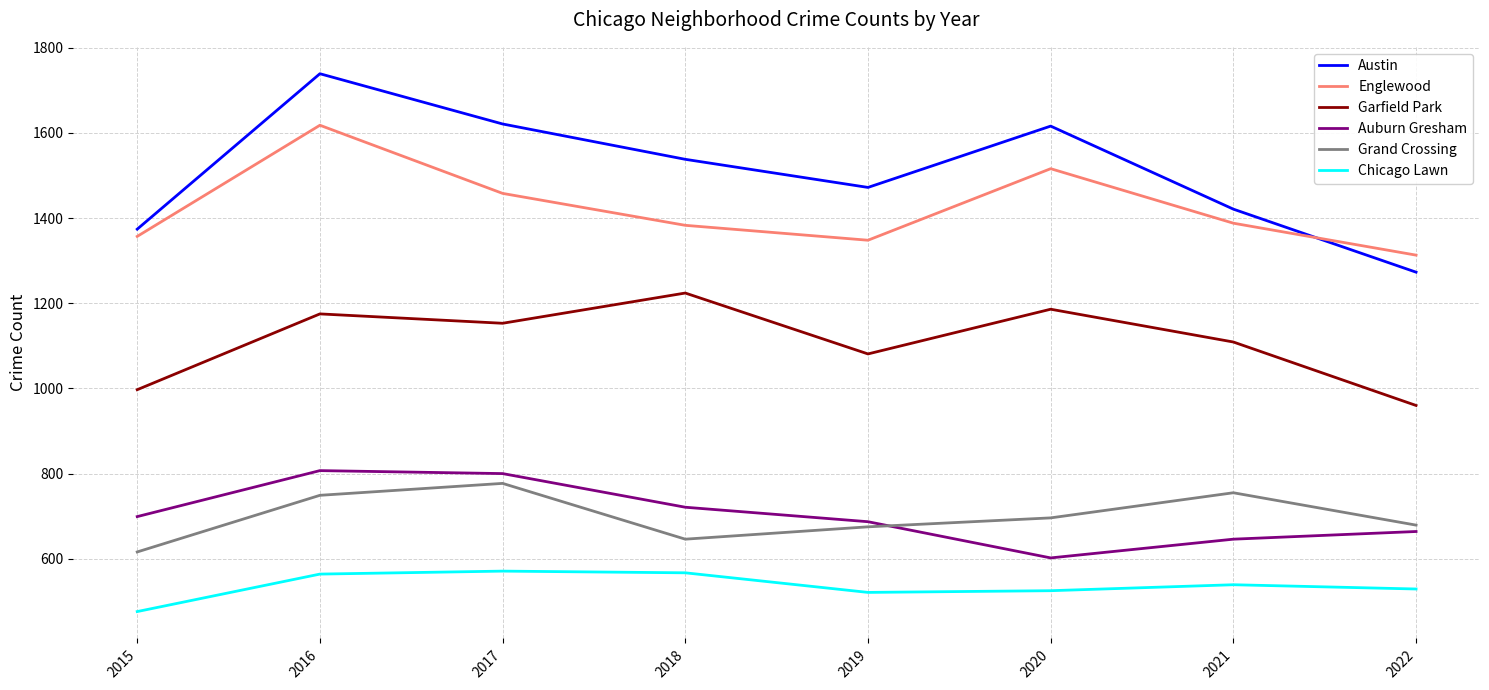

True or false: Auburn Gresham and Englewood cross at least once.

False